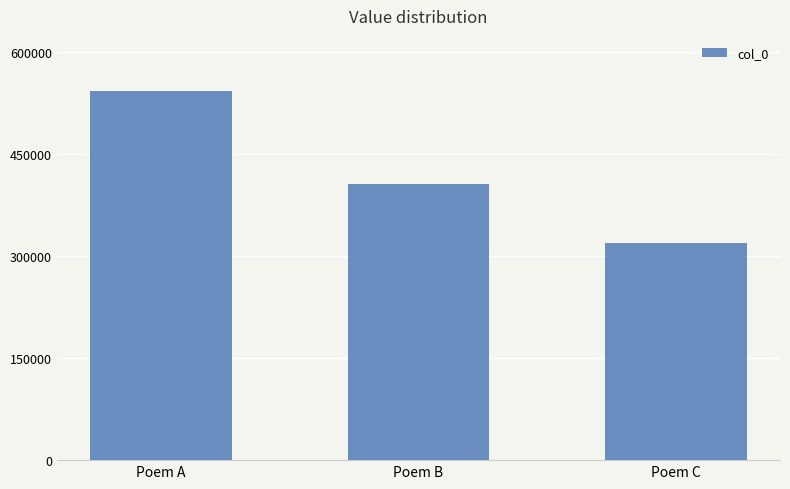

What is the change in value from Poem B to Poem C?

-86806